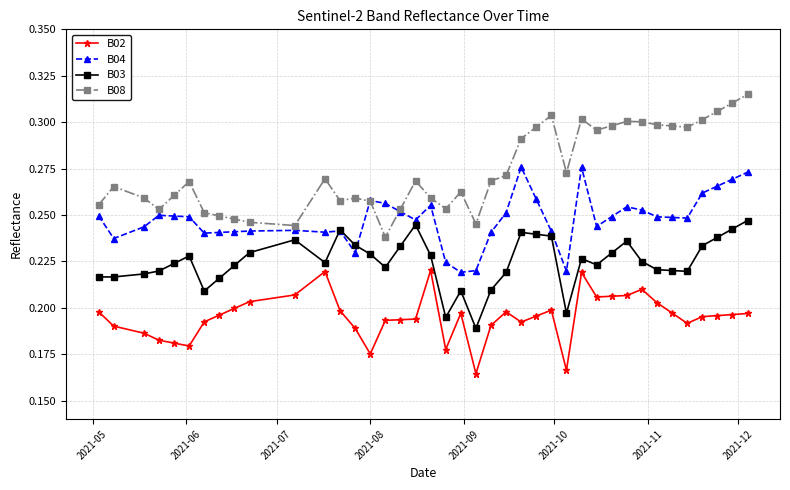

Which series has the largest total across all categories?

B08